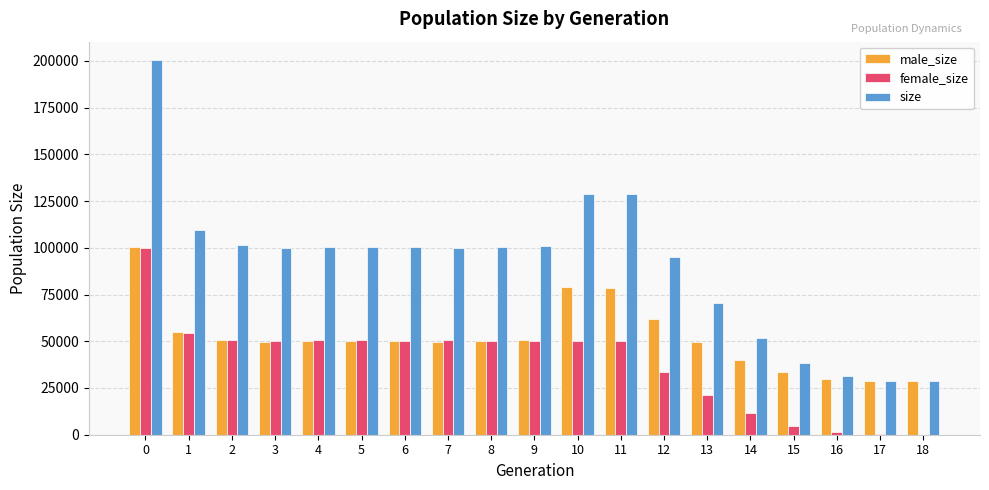

What is the sum of the male_size values at 16 and 18?

58329